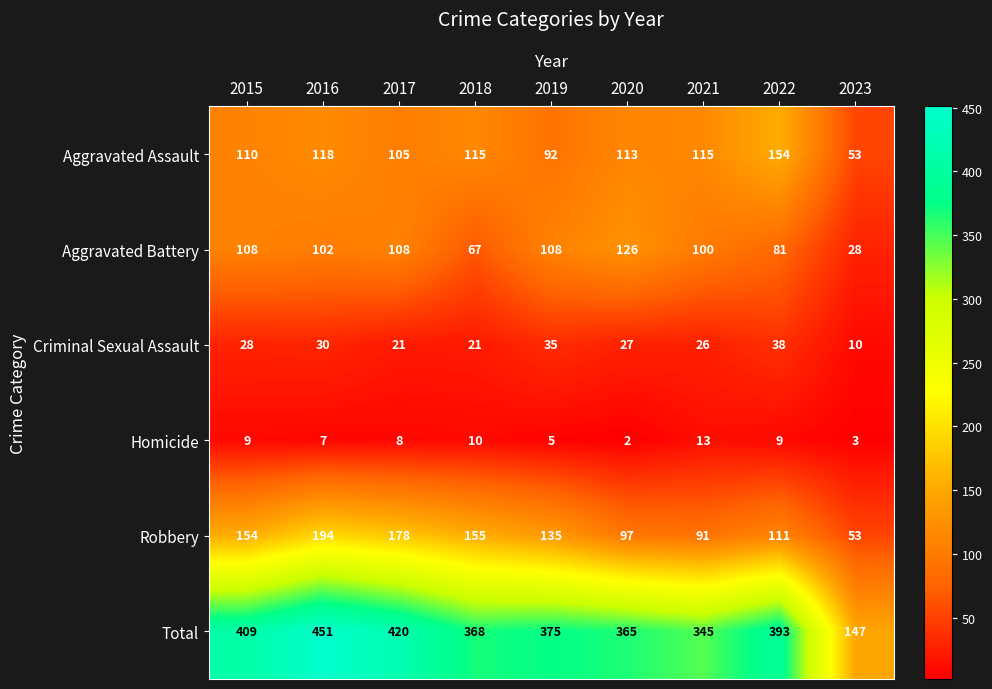

What value does the Aggravated Assault series have at 2020?

113